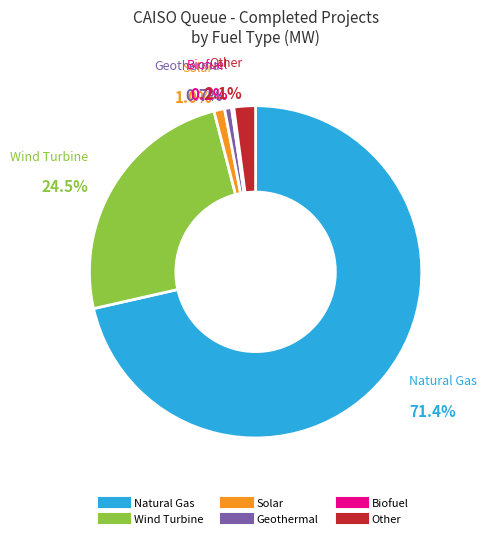

Count the number of slices in the pie.

6